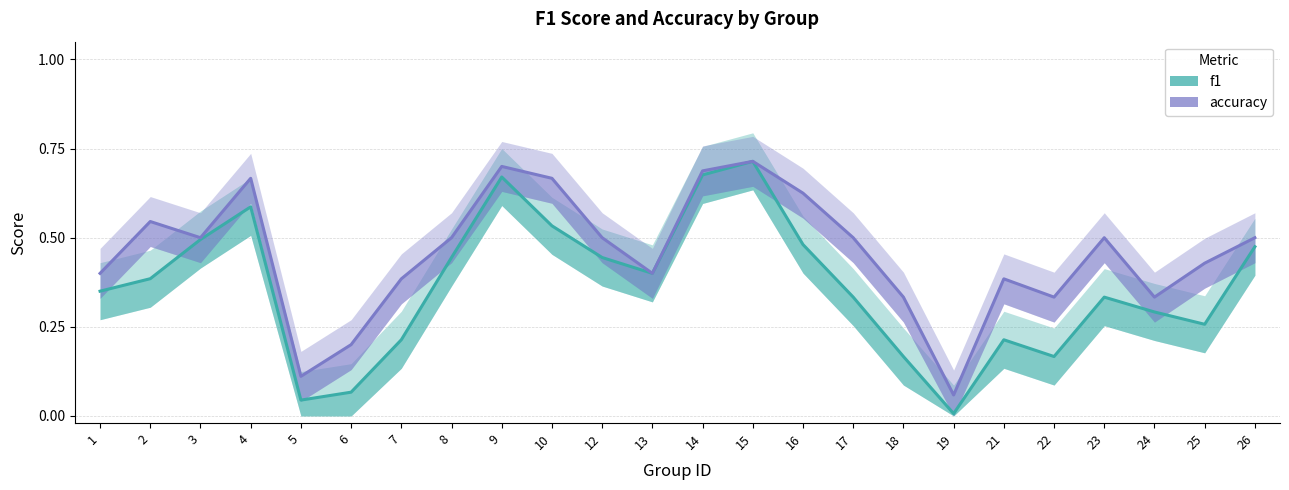

True or false: accuracy and f1 intersect in this chart.

False